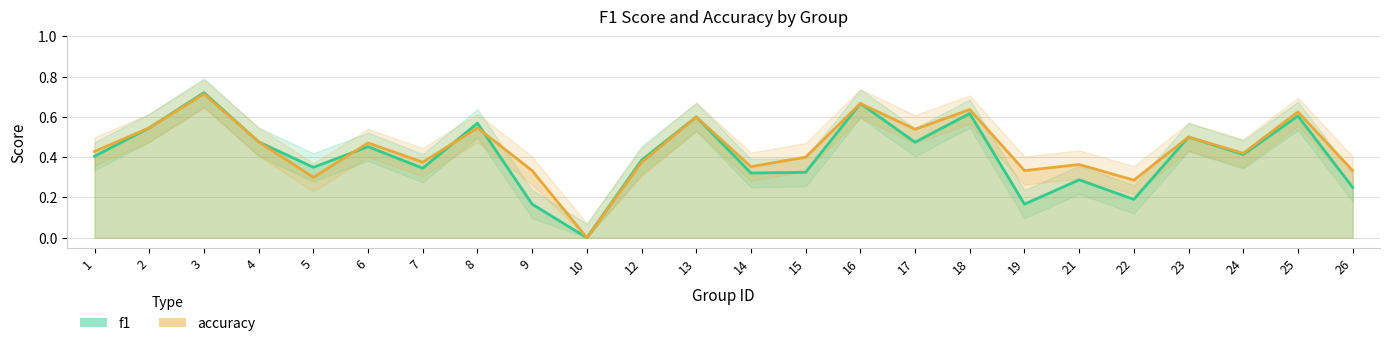

Is the value of accuracy at 25 greater than the value of f1 at 16?

No